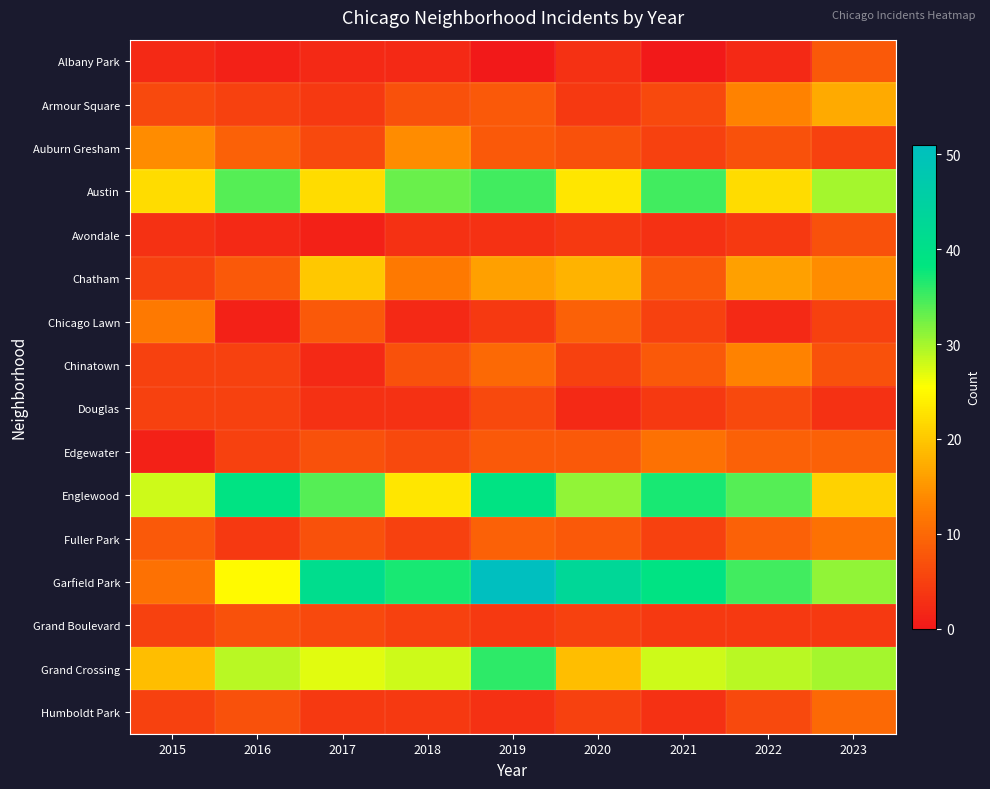

Which series has the largest total across all categories?

Garfield Park